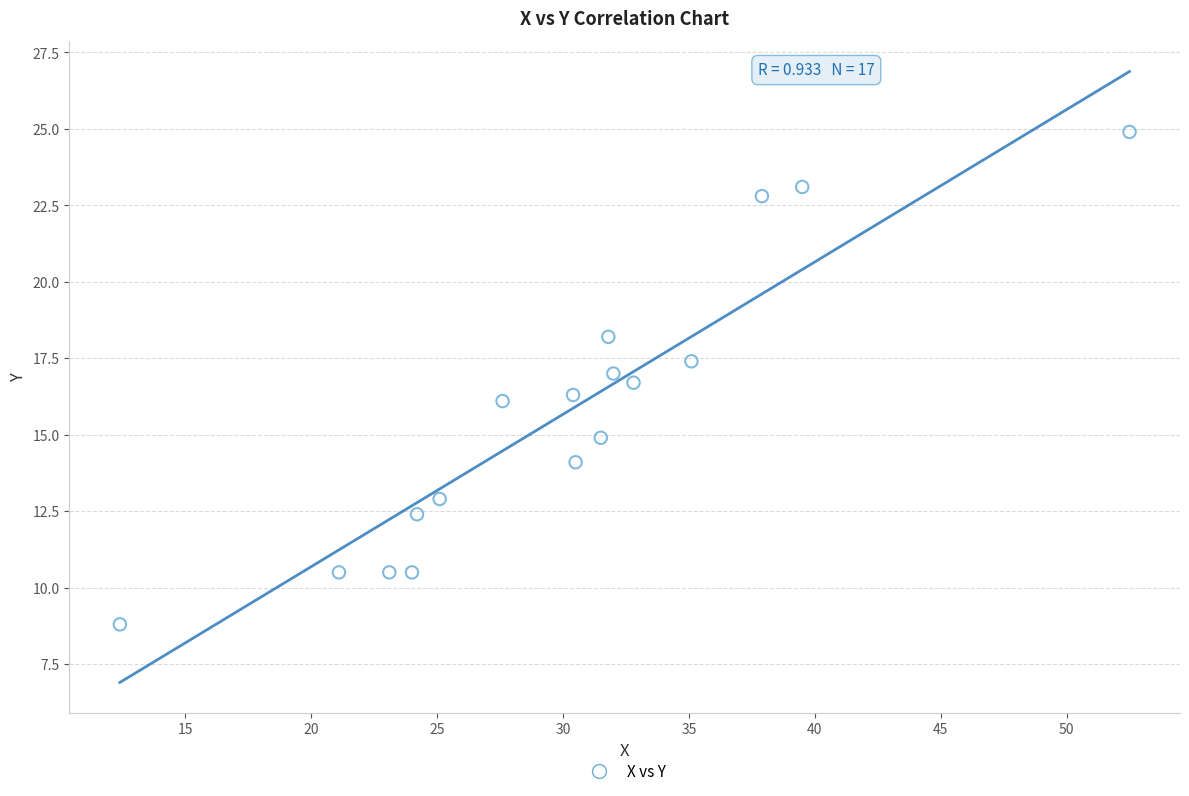

What is the range of Y values (max minus min)?

16.1